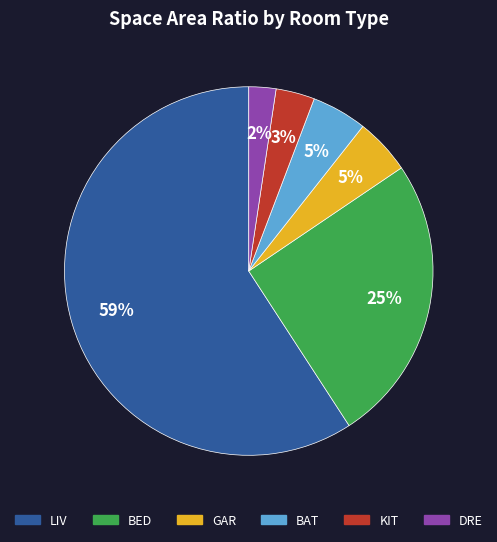

To the nearest percent, what is the difference between the DRE and GAR slice percentages?

3%